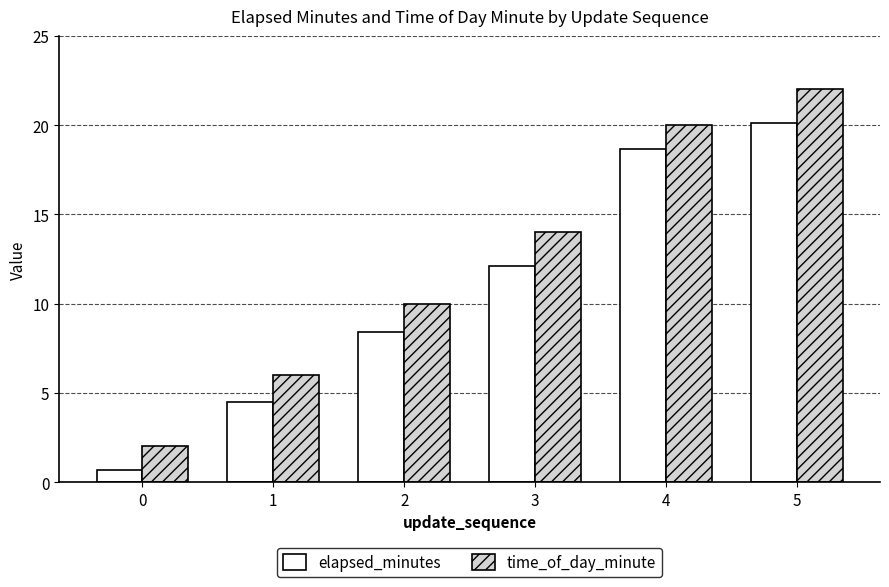

At how many categories does at least one series exceed 16?

2